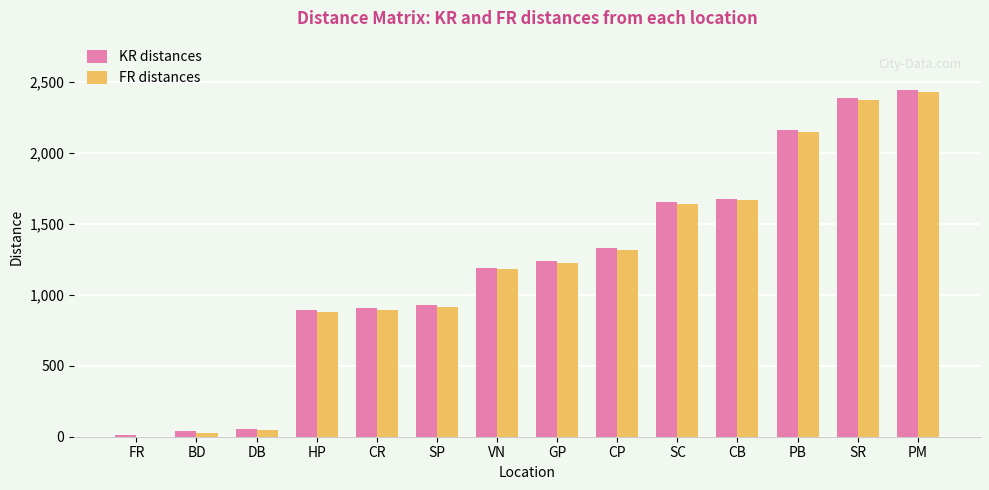

What is the sum of all KR distances values?

16899.4